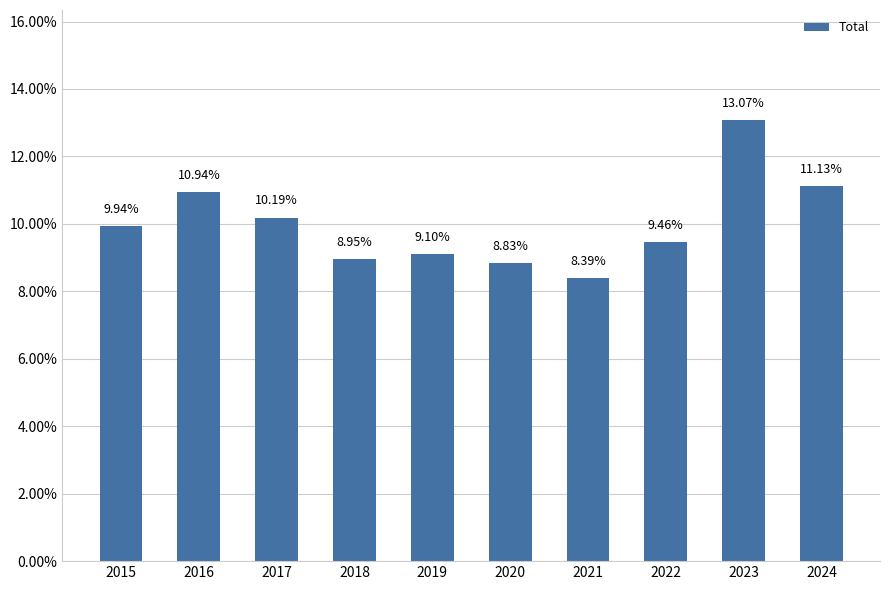

Rank the categories by value from lowest to highest.

2021, 2020, 2018, 2019, 2022, 2015, 2017, 2016, 2024, 2023